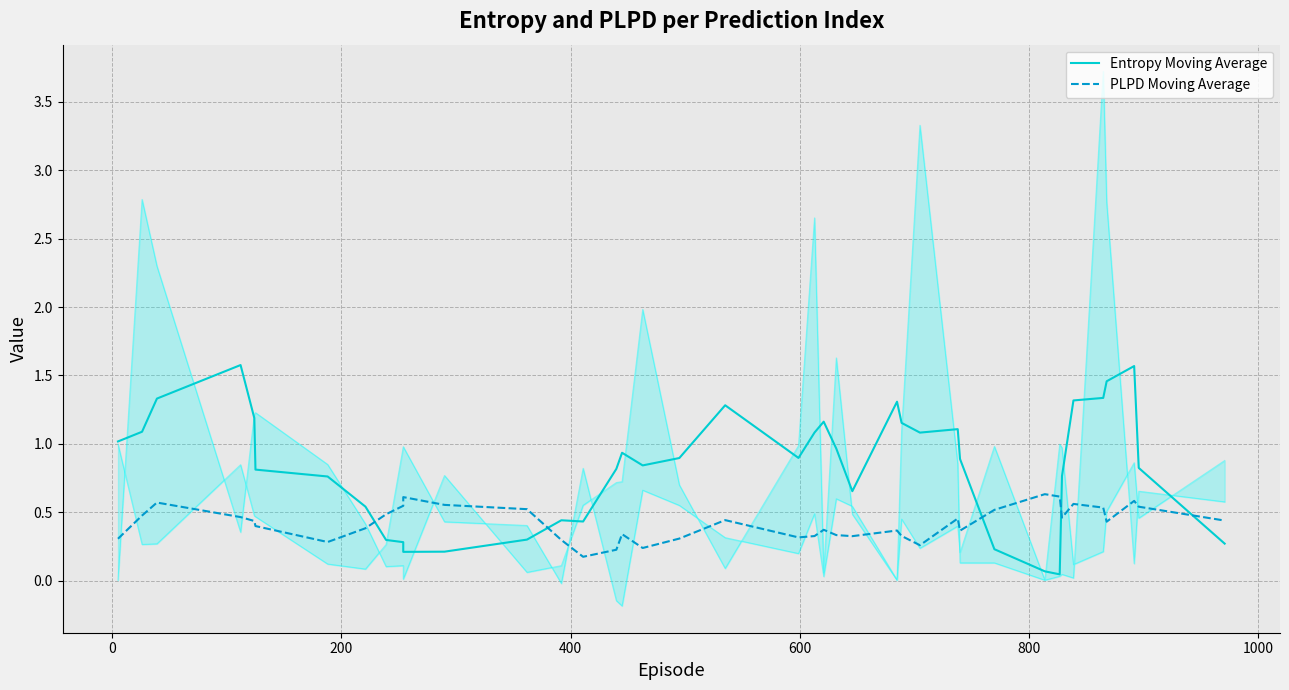

What is the difference between the second highest and second lowest values in the PLPD Moving Average series?

0.4